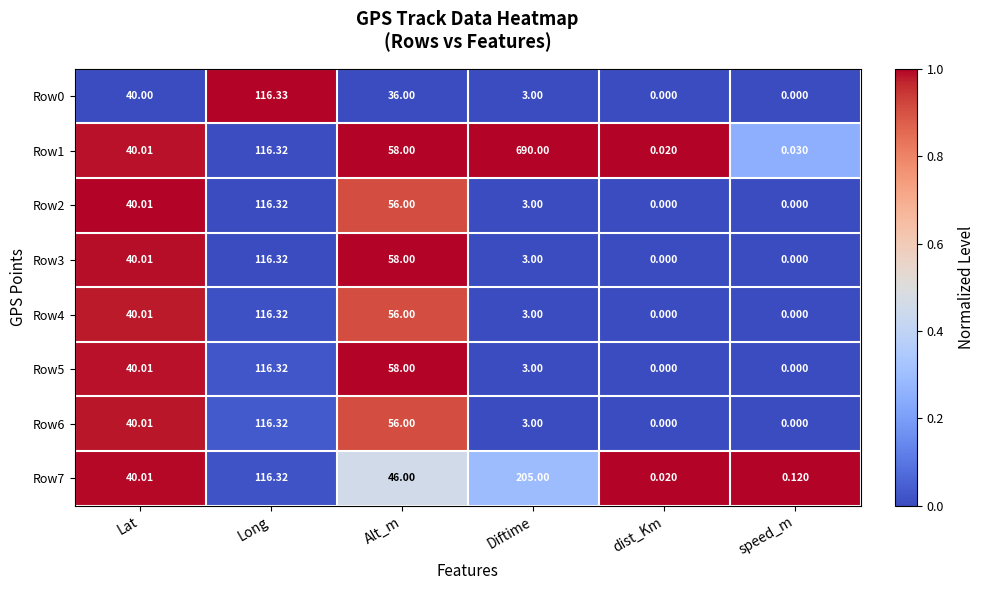

Which category has the highest value in the Row0 series?

Long